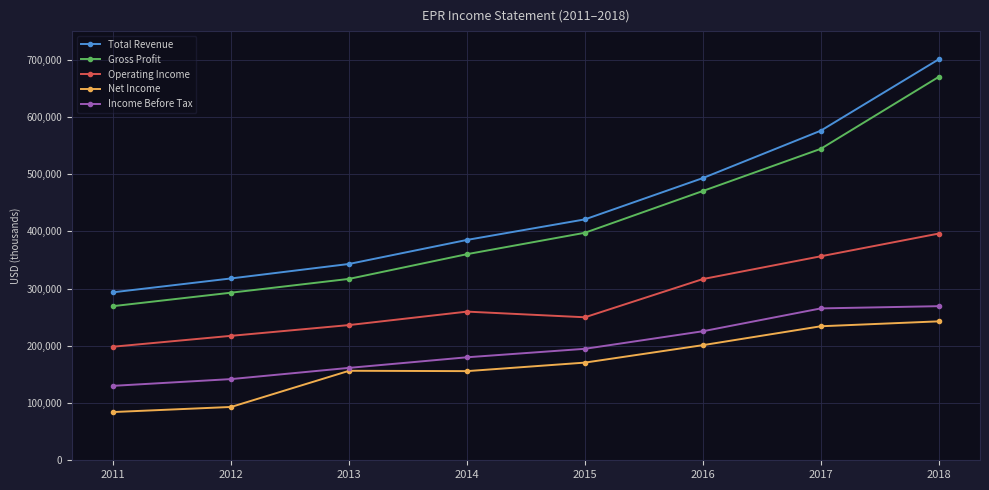

What is the sum of the Operating Income values at 2016 and 2017?

673200